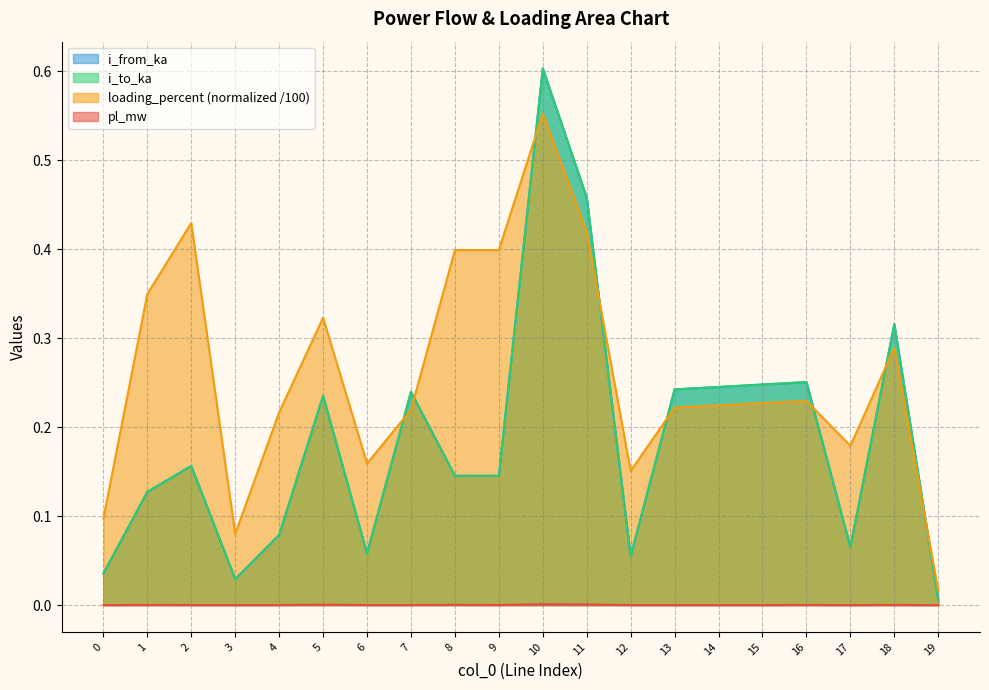

Which series has the largest range (max minus min)?

i_from_ka